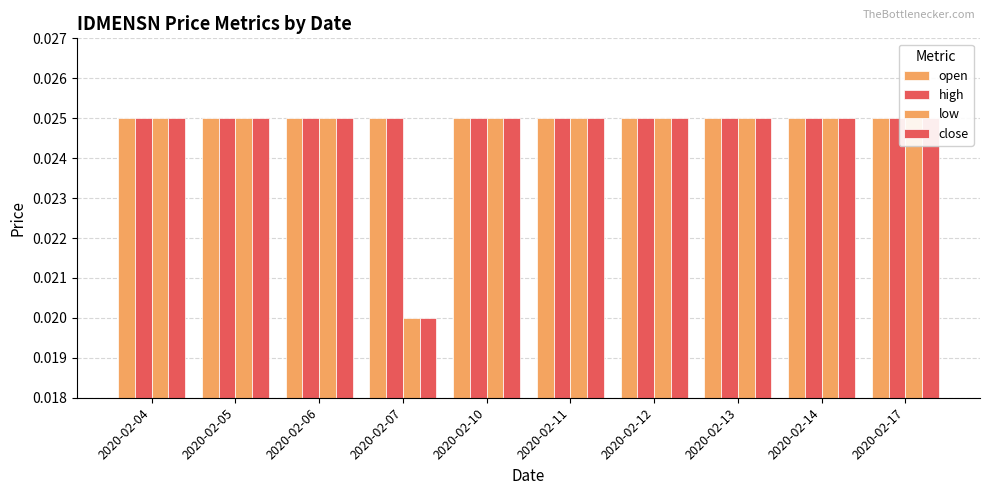

Is the value of close at 2020-02-11 greater than the value of low at 2020-02-06?

No